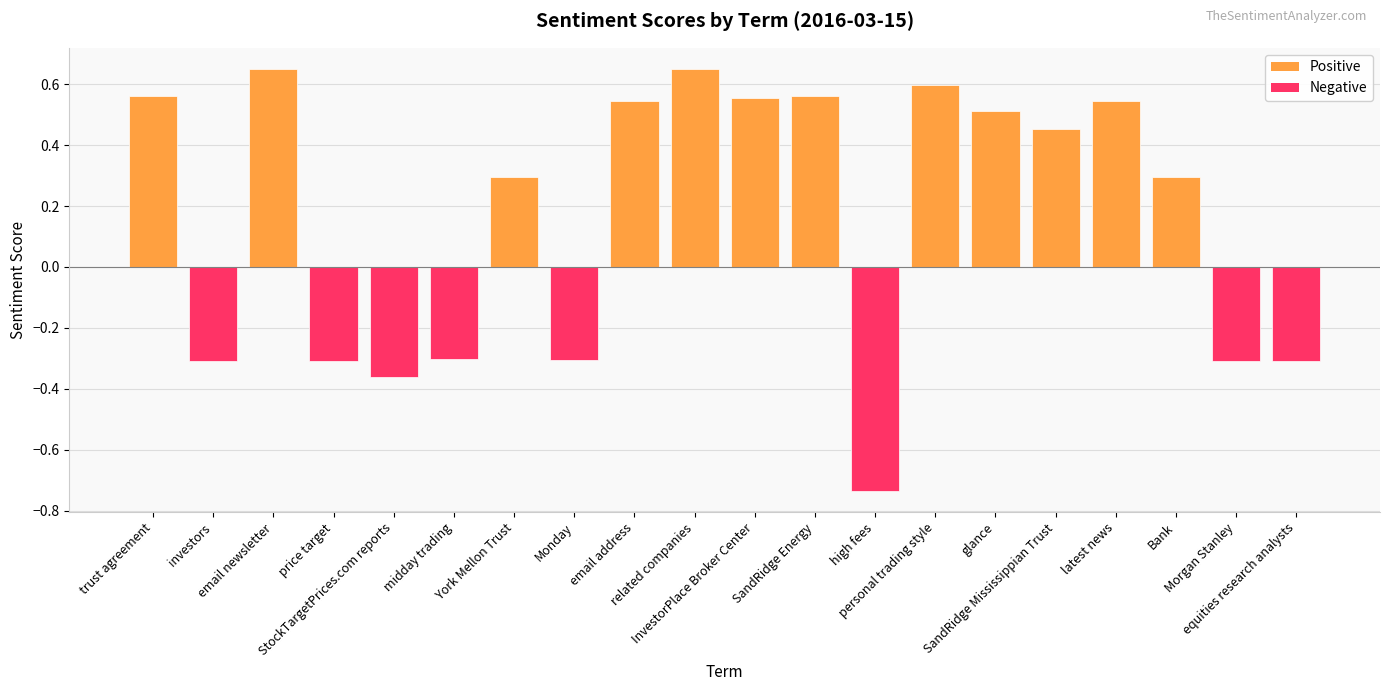

True or false: the data shows 0.5 at latest news.

True